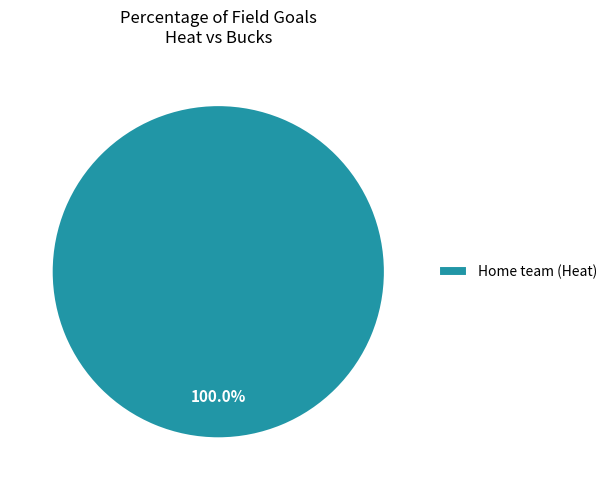

Does Home team (Heat) account for over 50% of the chart?

Yes